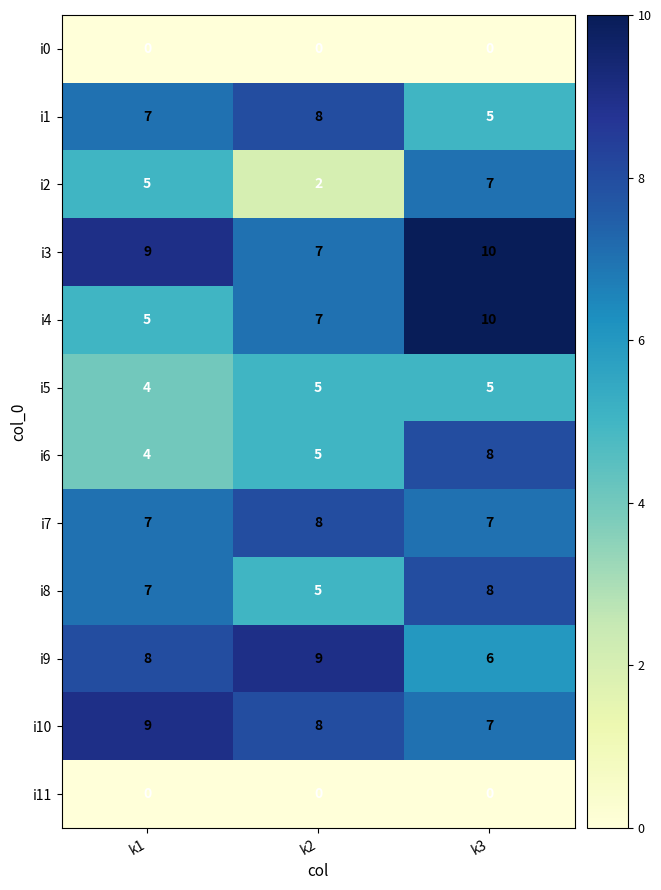

What is the sum of the i4 values at k2 and k3?

17